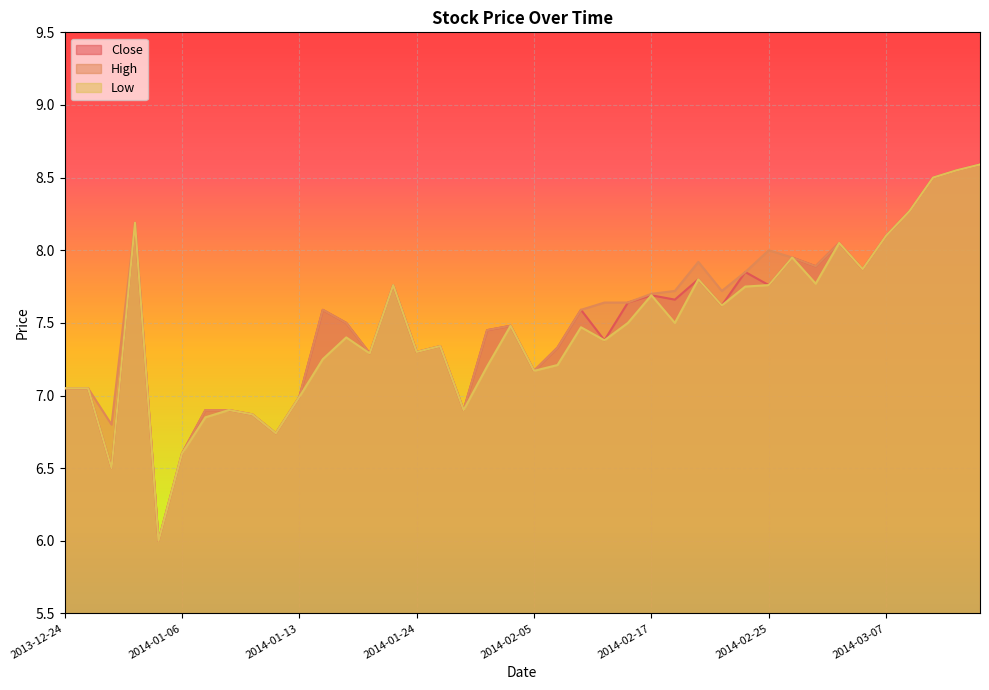

Which label corresponds to the smallest value in the chart?

2014-01-03